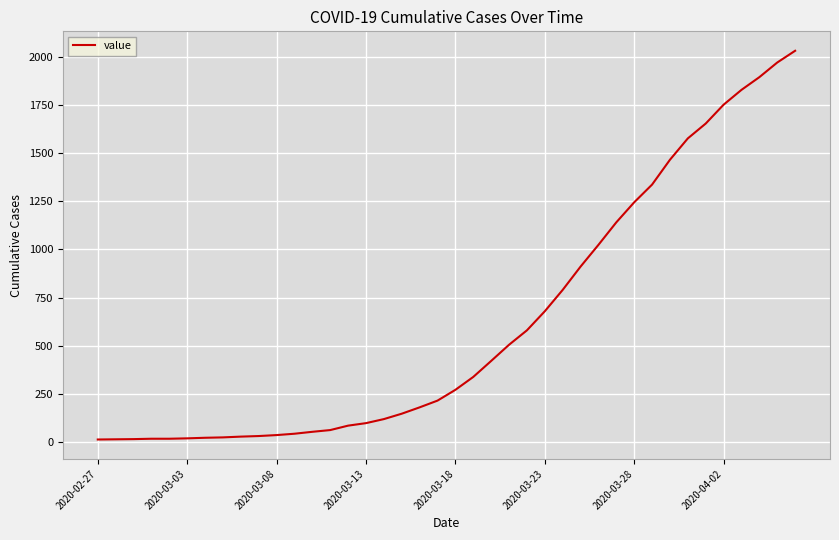

What is the difference between the second highest and minimum values?

1958